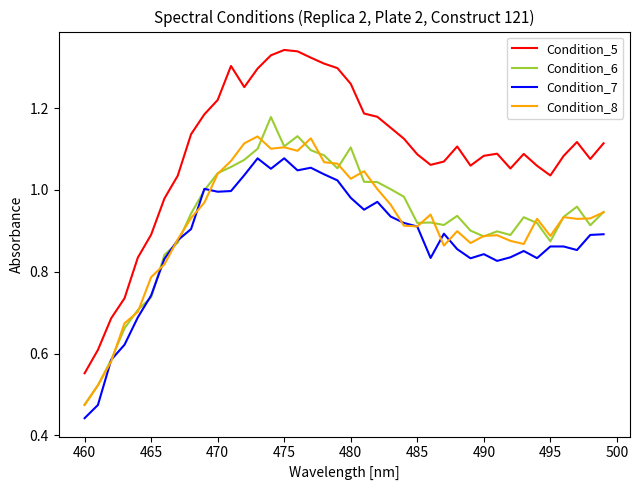

List the series in order of their peak value, highest first.

Condition_5, Condition_6, Condition_8, Condition_7